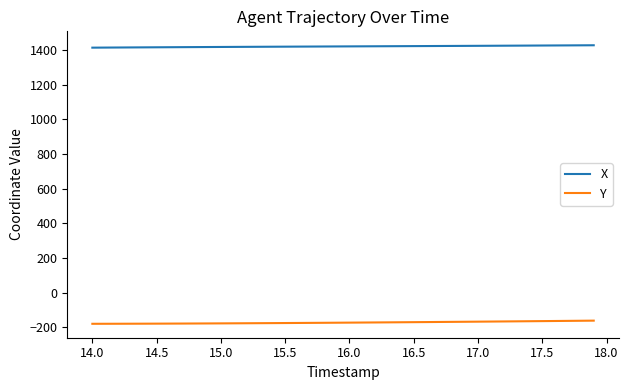

Count the number of categories in the chart.

40